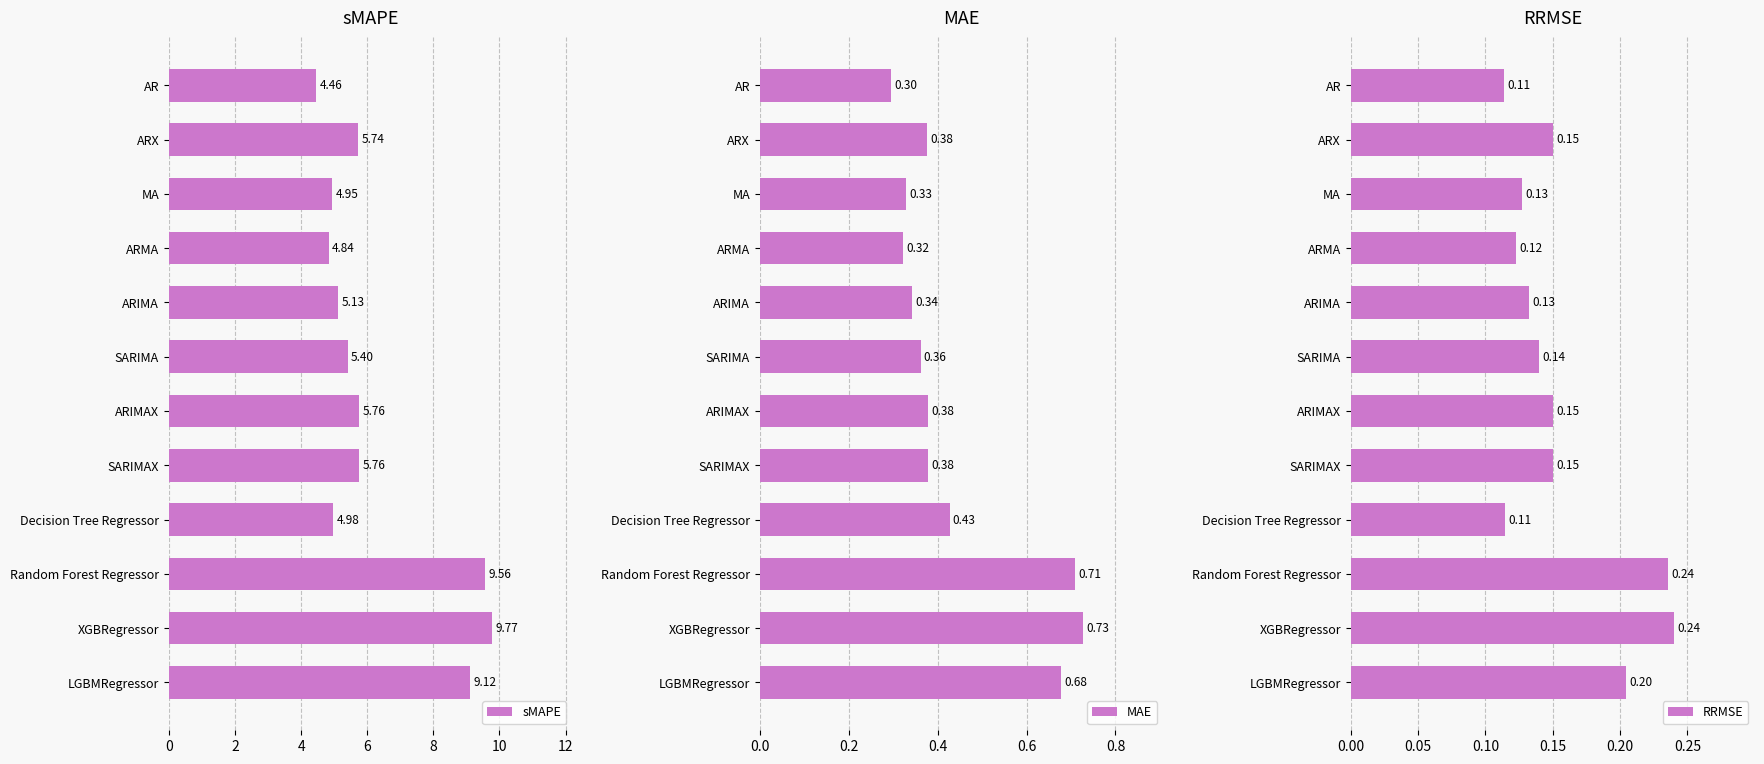

Reading left to right, list all the values displayed in this chart.

sMAPE: 4.5	5.7	4.9	4.8	5.1	5.4	5.8	5.8	5.0	9.6	9.8	9.1
MAE: 0.3	0.4	0.3	0.3	0.3	0.4	0.4	0.4	0.4	0.7	0.7	0.7
RRMSE: 0.1	0.1	0.1	0.1	0.1	0.1	0.2	0.2	0.1	0.2	0.2	0.2